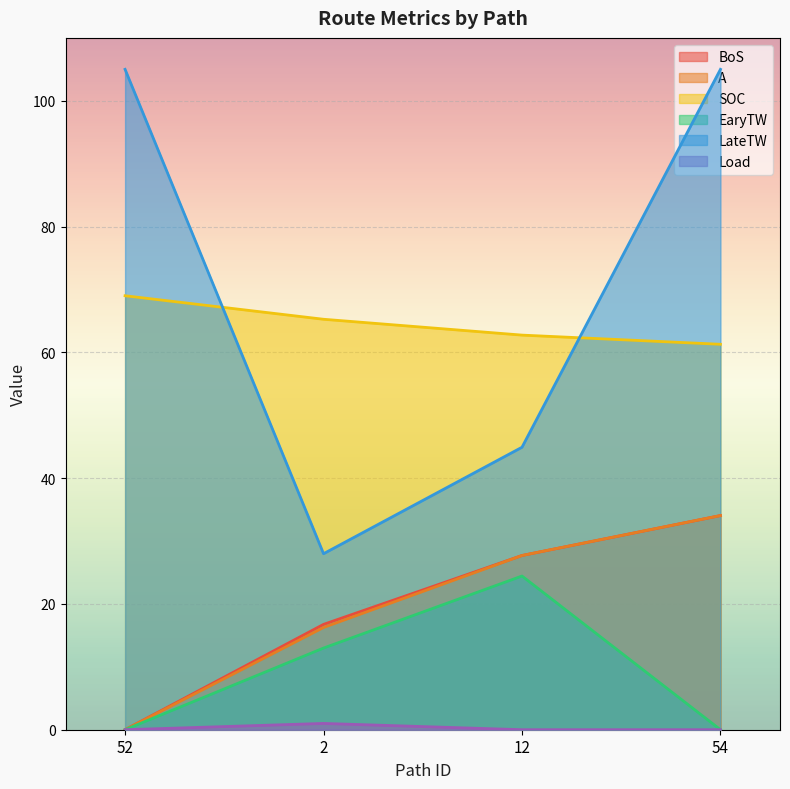

At which category is the sum across all series the highest?

54